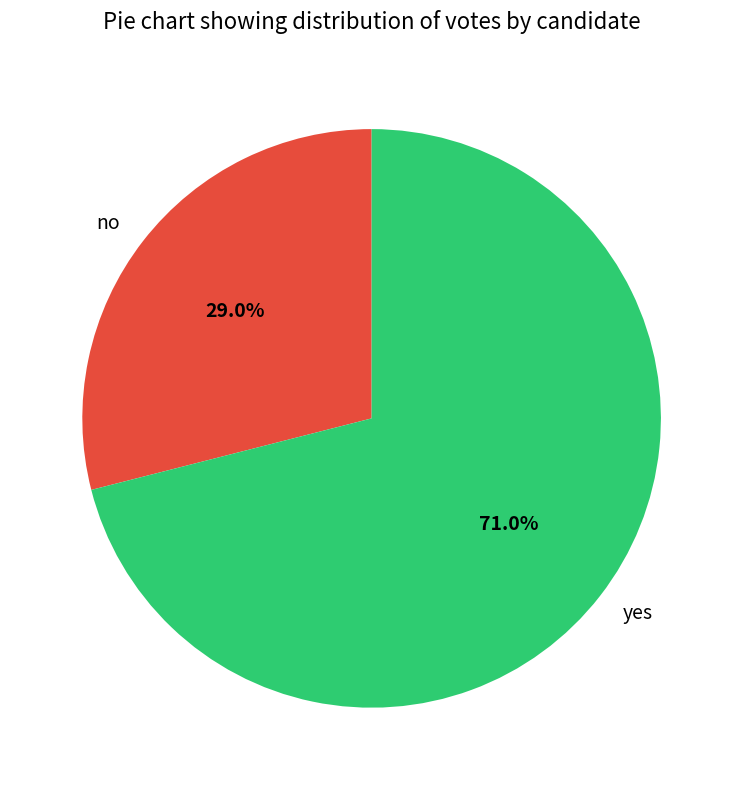

Is the sum of no and yes greater than half?

Yes